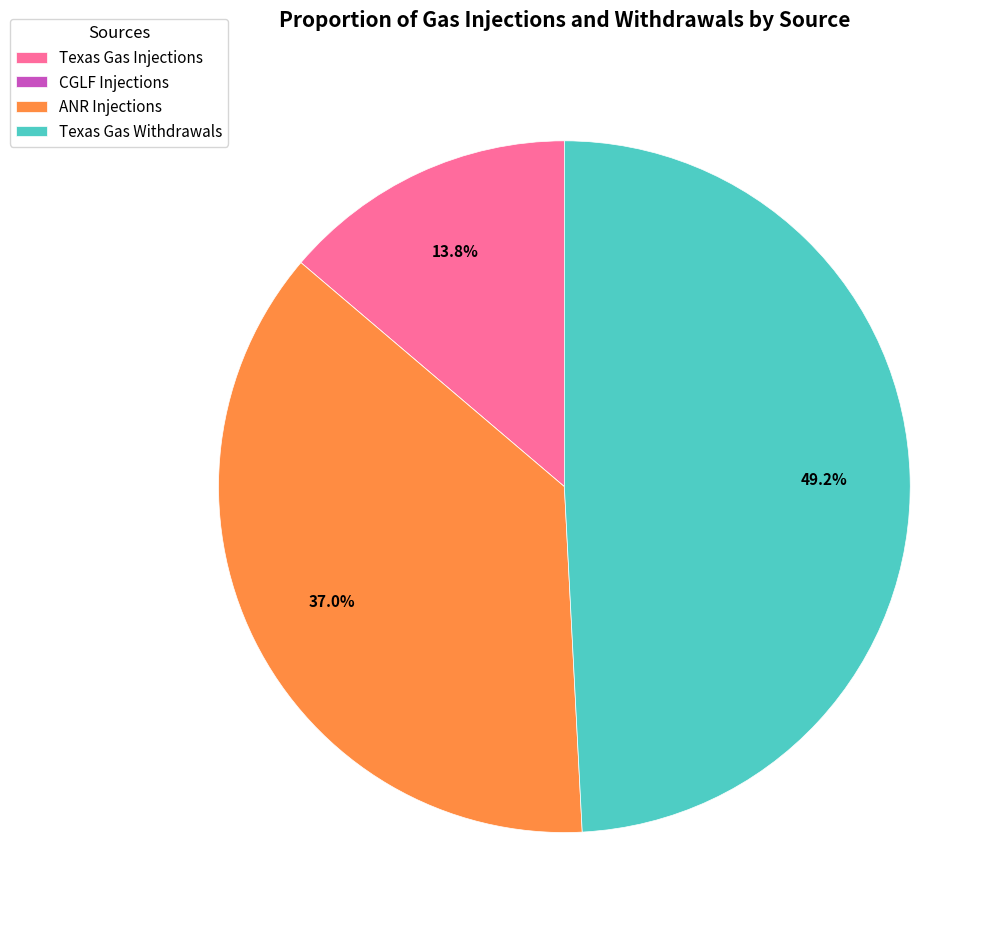

To the nearest percent, what is the average slice percentage?

25%